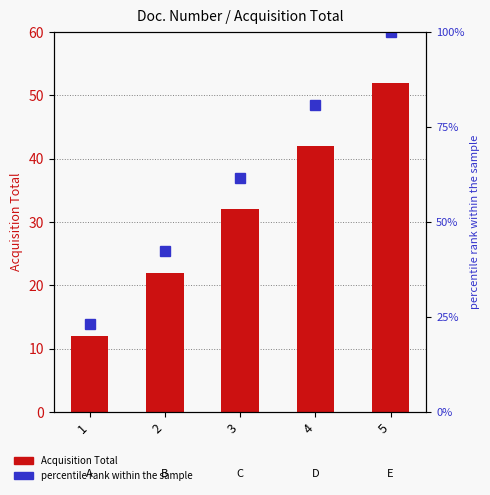

Which series changed the most between 2 and 5?

percentile rank within the sample